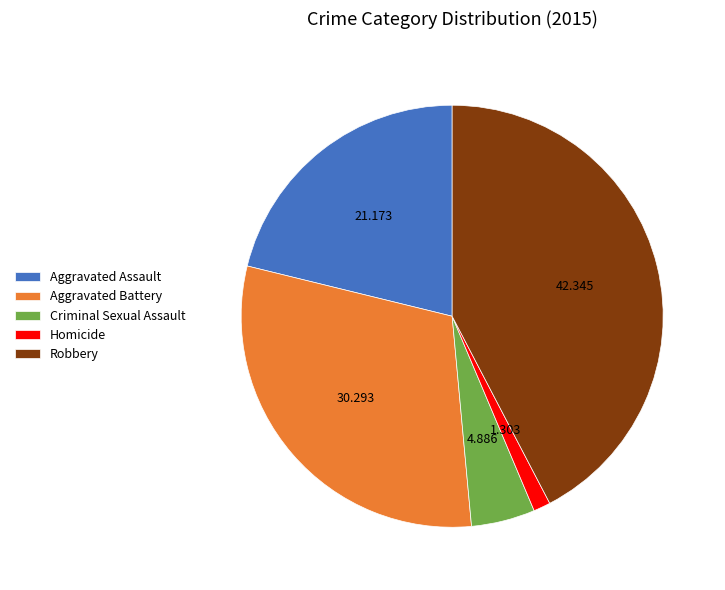

Between Robbery and Aggravated Battery, which is larger?

Robbery